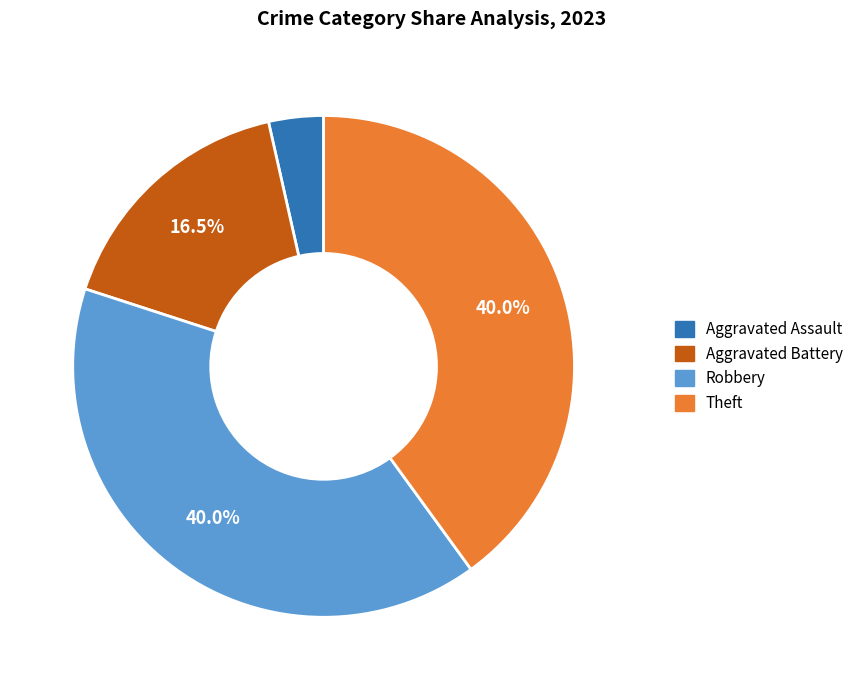

Combined, what portion of the pie is Theft and Robbery?

80.0%